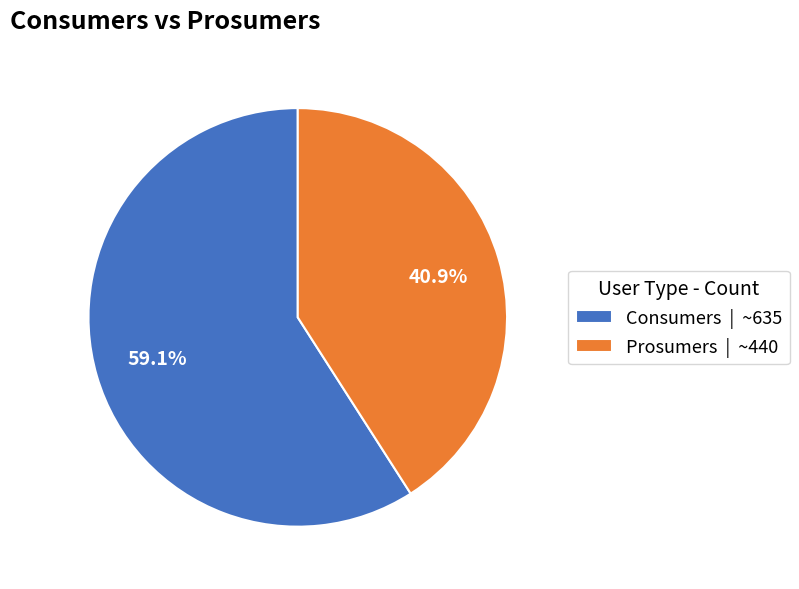

What is the largest slice in the pie chart?

Consumers